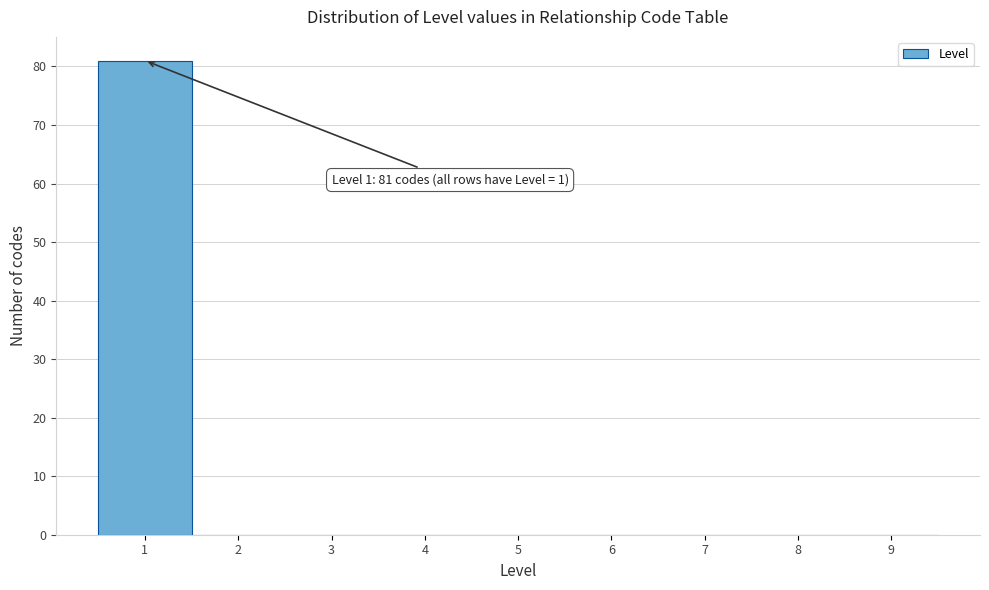

Over which range of the x-axis is the bar tallest?

0.5 to 1.5